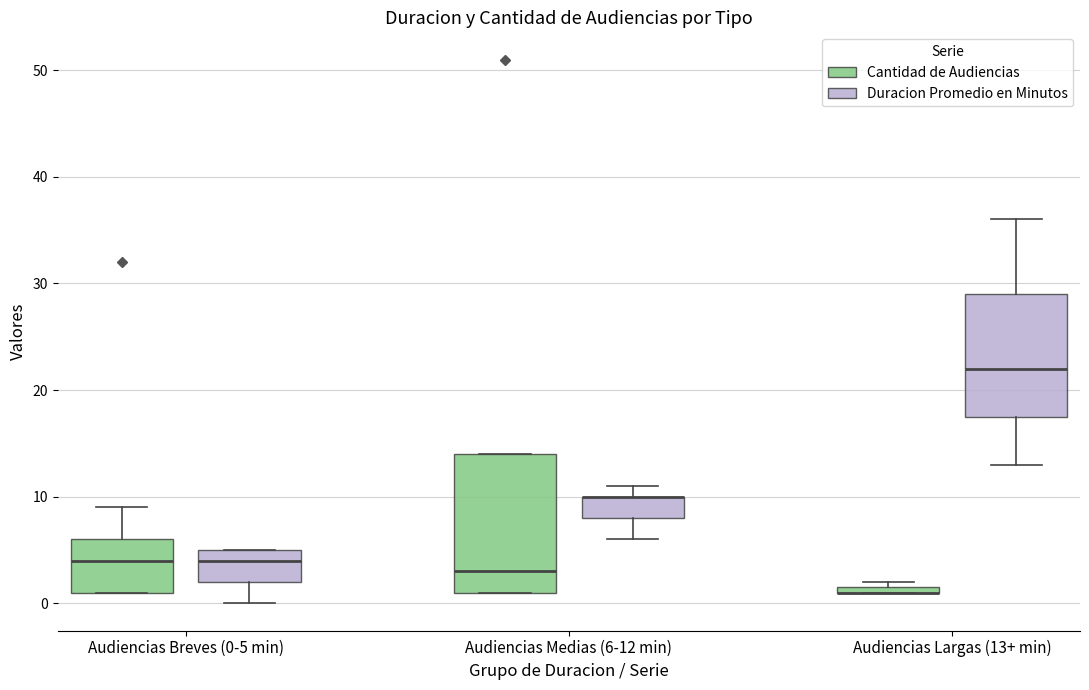

Which box is the tallest, from its lower edge to its upper edge?

Audiencias Medias (6-12 min) (Cantidad de Audiencias)